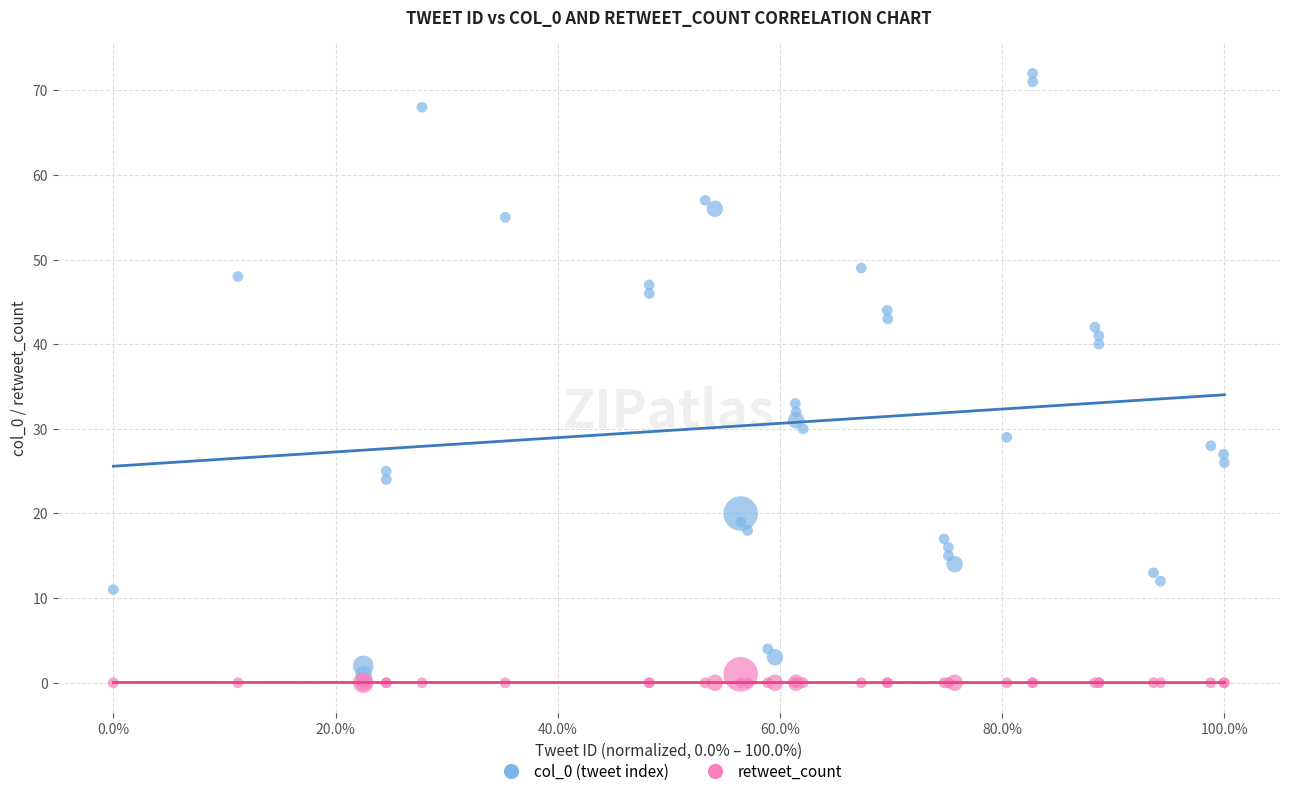

Which series contains the highest Y value?

col_0 (tweet index)